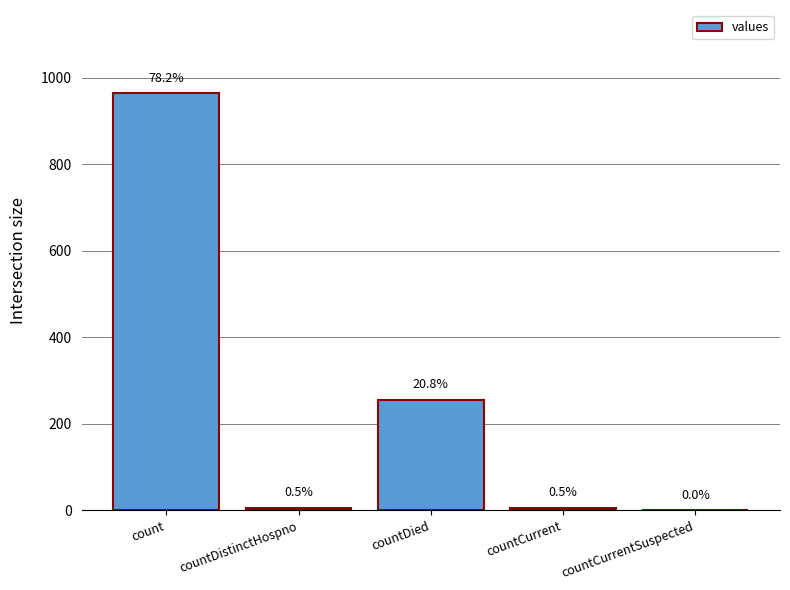

Reading left to right, list all the values displayed in this chart.

964	6	256	6	0